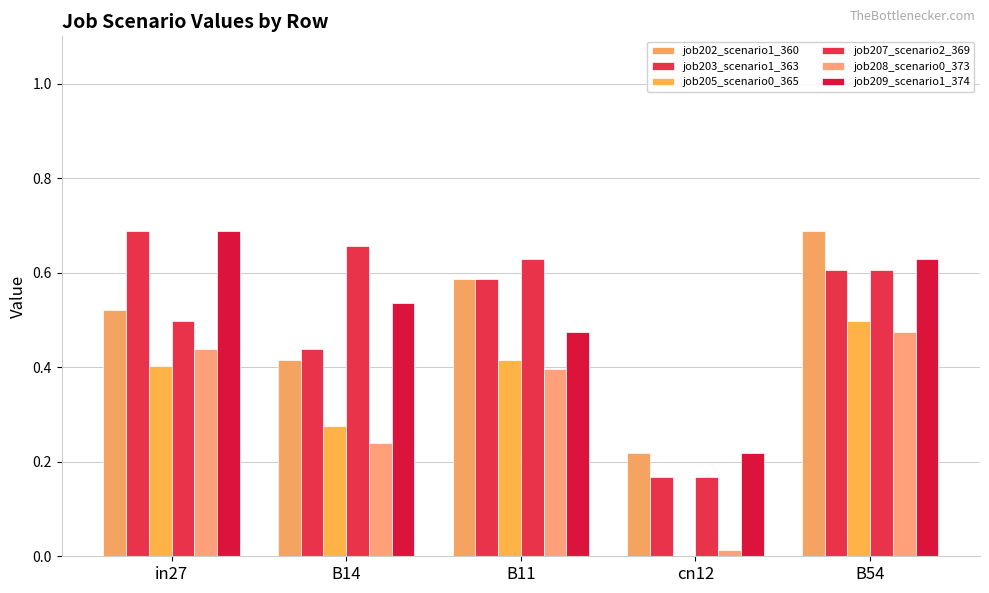

Does the chart contain stacked bars?

No